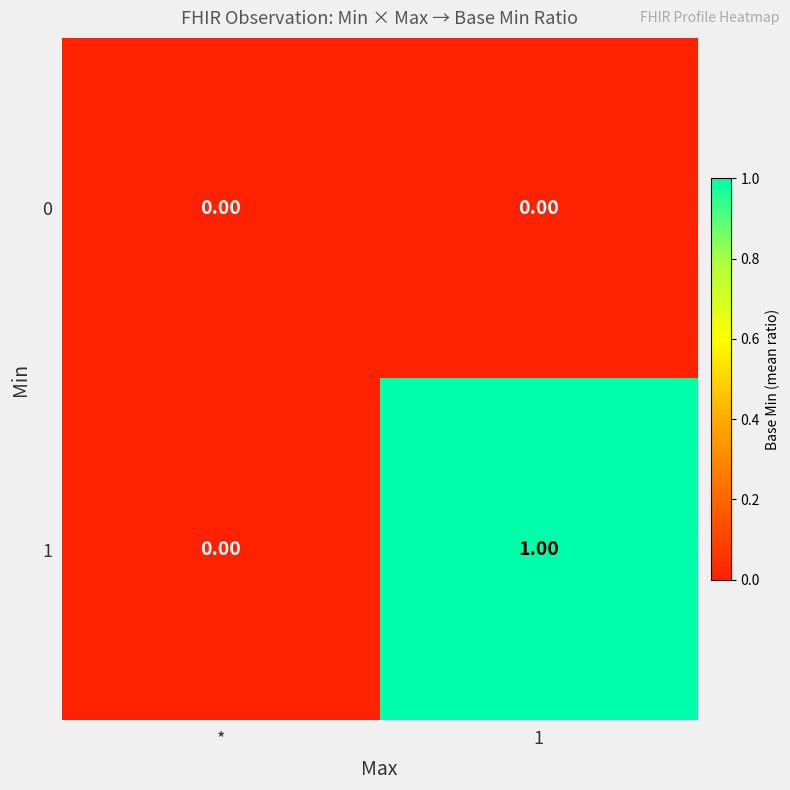

Rank the series by their maximum value, from highest to lowest.

1, 0